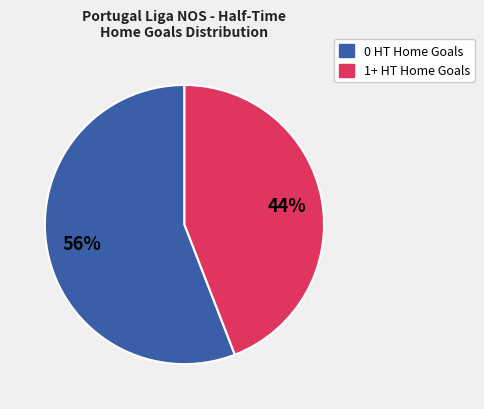

To the nearest percent, what is the average slice percentage?

50%